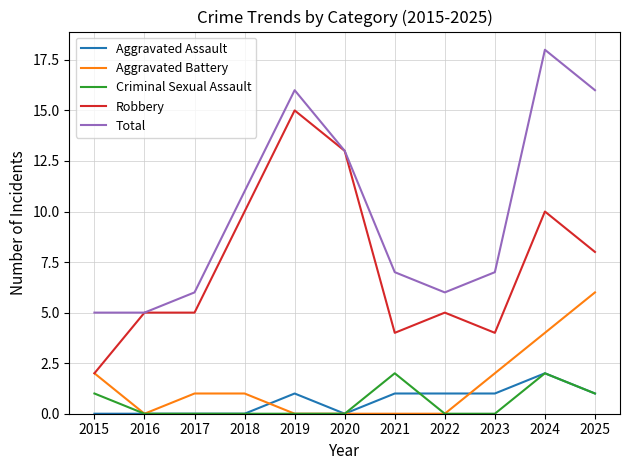

Reading left to right, extract all data points from this chart.

Aggravated Assault: 0	0	0	0	1	0	1	1	1	2	1
Aggravated Battery: 2	0	1	1	0	0	0	0	2	4	6
Criminal Sexual Assault: 1	0	0	0	0	0	2	0	0	2	1
Robbery: 2	5	5	10	15	13	4	5	4	10	8
Total: 5	5	6	11	16	13	7	6	7	18	16